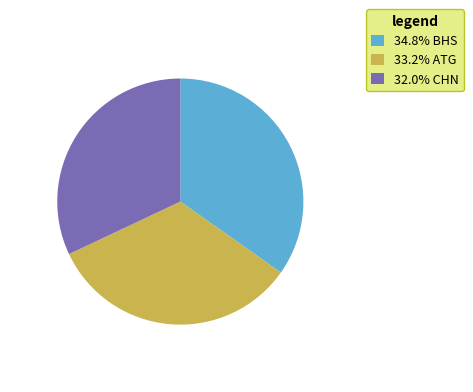

Is there a majority slice in this chart?

No